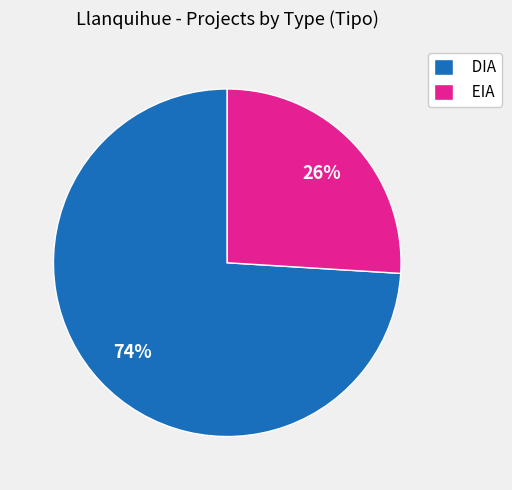

Does any single category account for the majority?

Yes